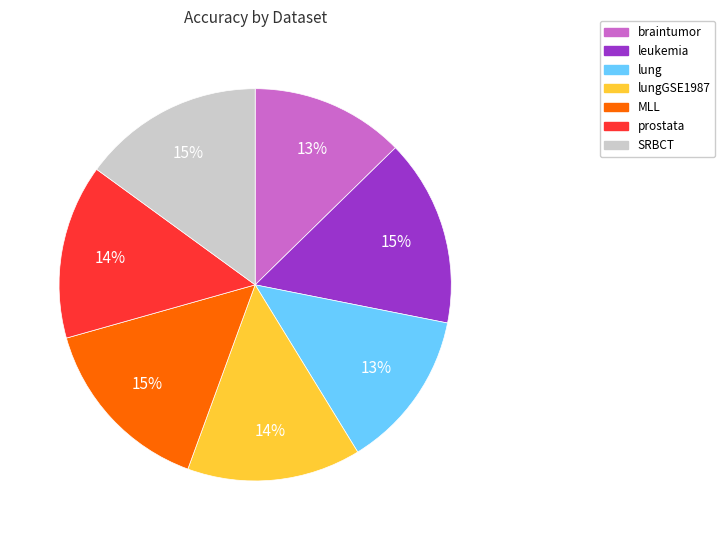

Is there any slice that represents more than half of the pie?

No